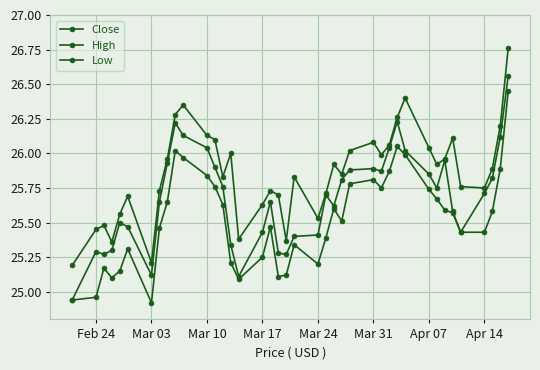

How many lines are shown in the chart?

3